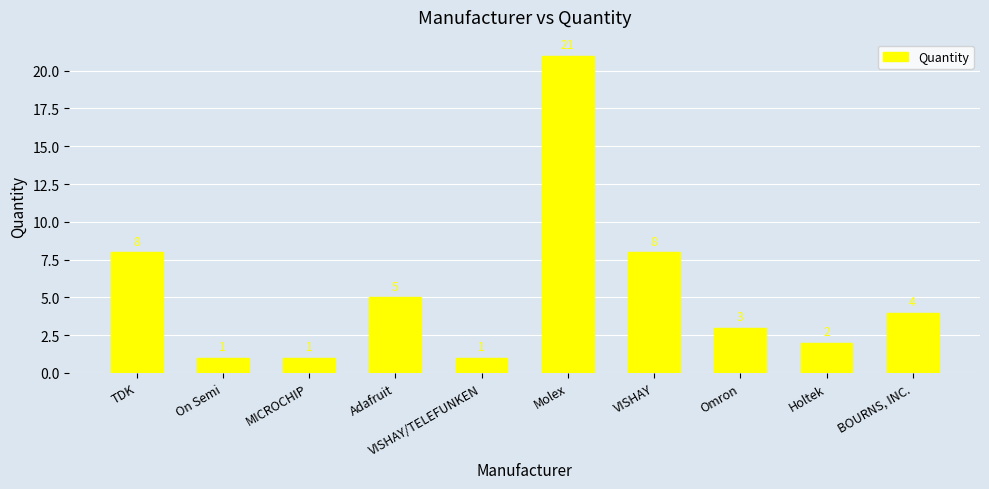

What is the difference between the second highest and minimum values?

7